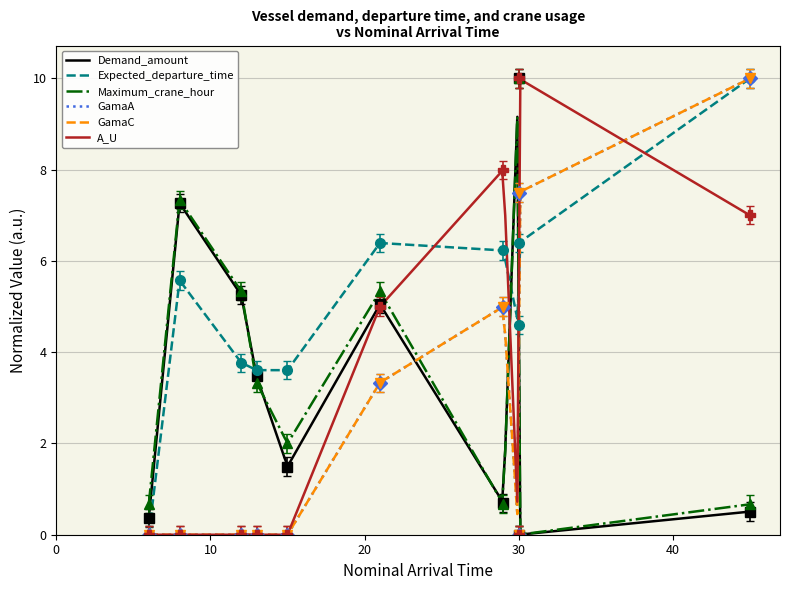

Is this an area chart (filled region under the line)?

No